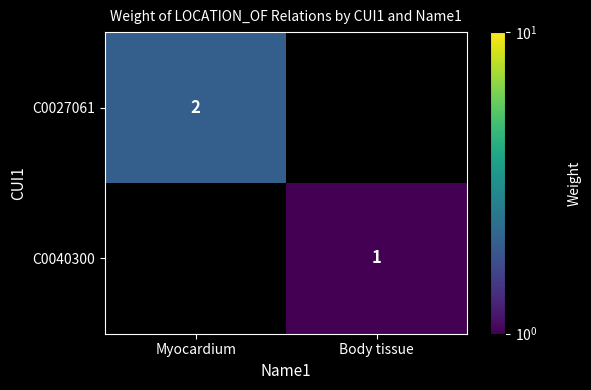

The C0040300 series shows 1 at Body tissue. True or false?

True